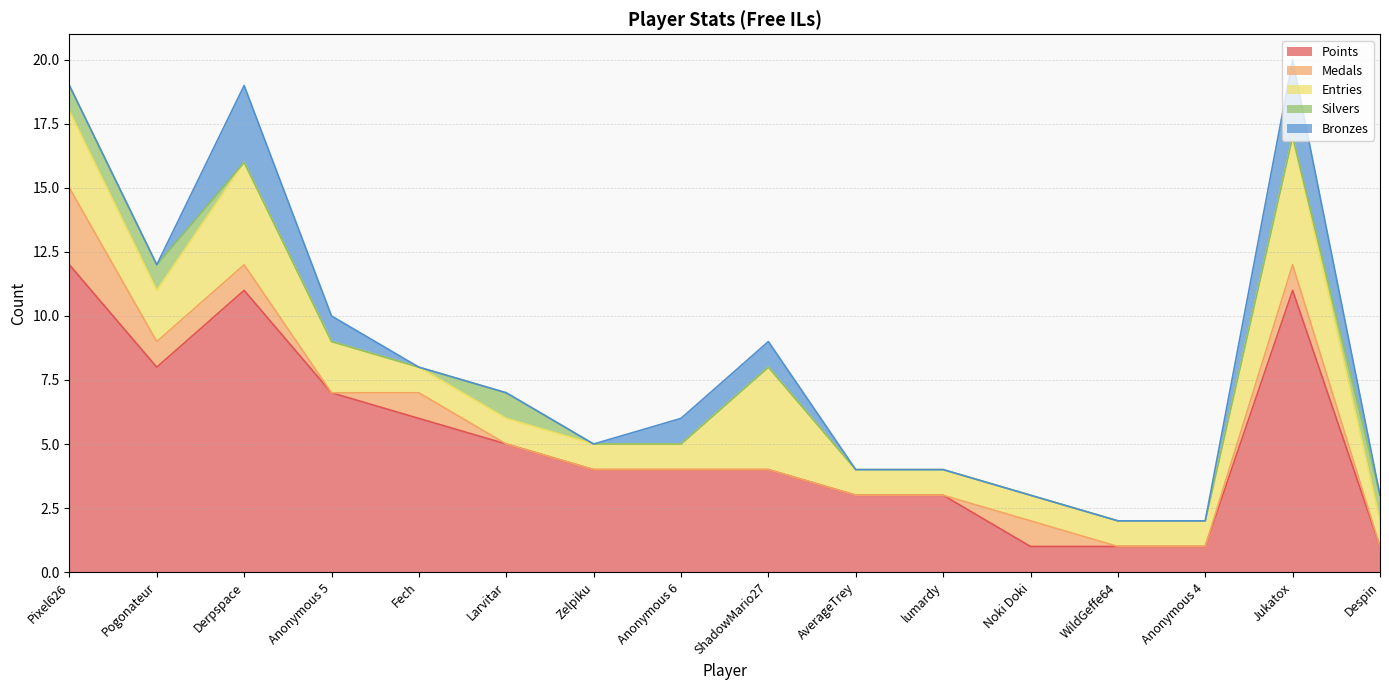

True or false: Bronzes has a value of 2 at Jukatox.

False